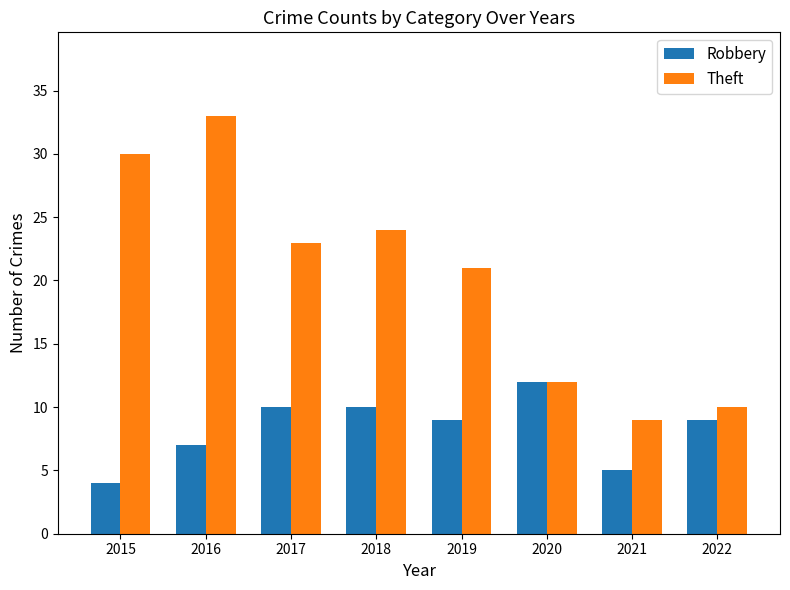

What is the sum of the Robbery values at 2021 and 2019?

14